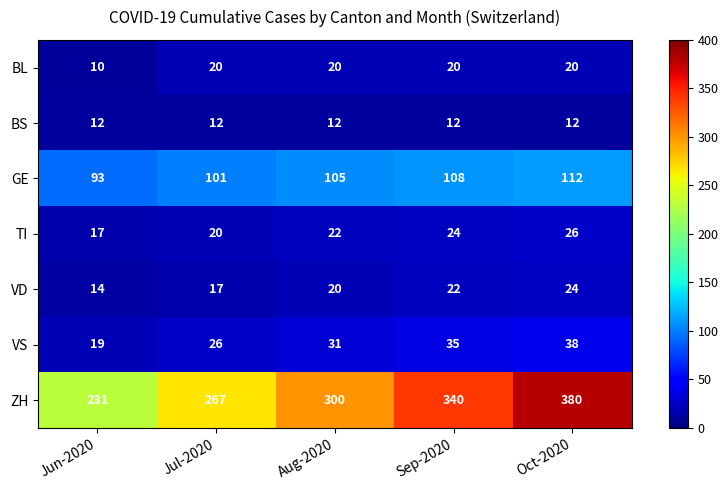

Which series has the largest total across all categories?

ZH